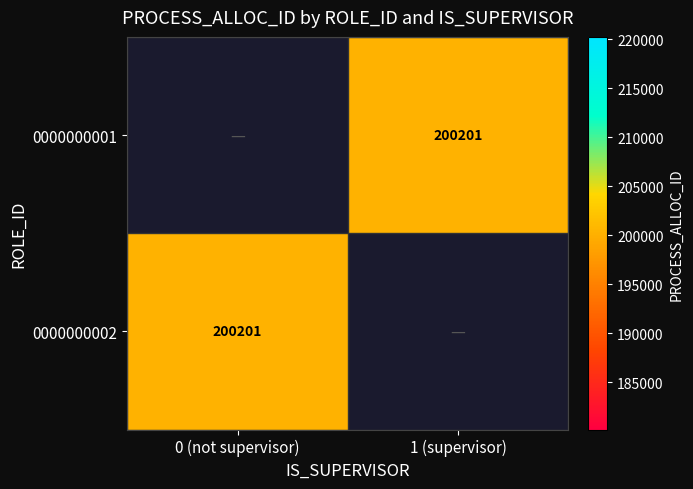

Rank the series at 1 (supervisor) from highest to lowest value.

0000000001, 0000000002